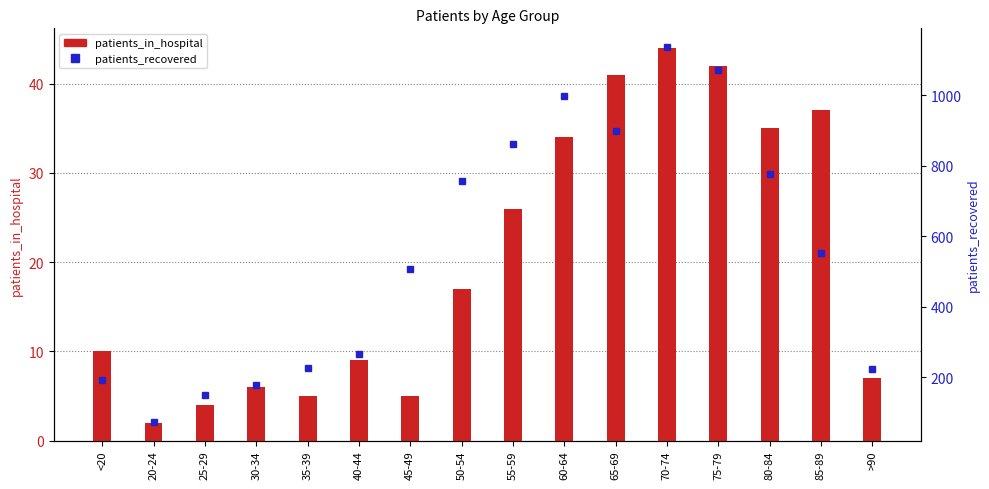

Is the value of patients_recovered at 80-84 greater than the value of patients_in_hospital at 80-84?

Yes